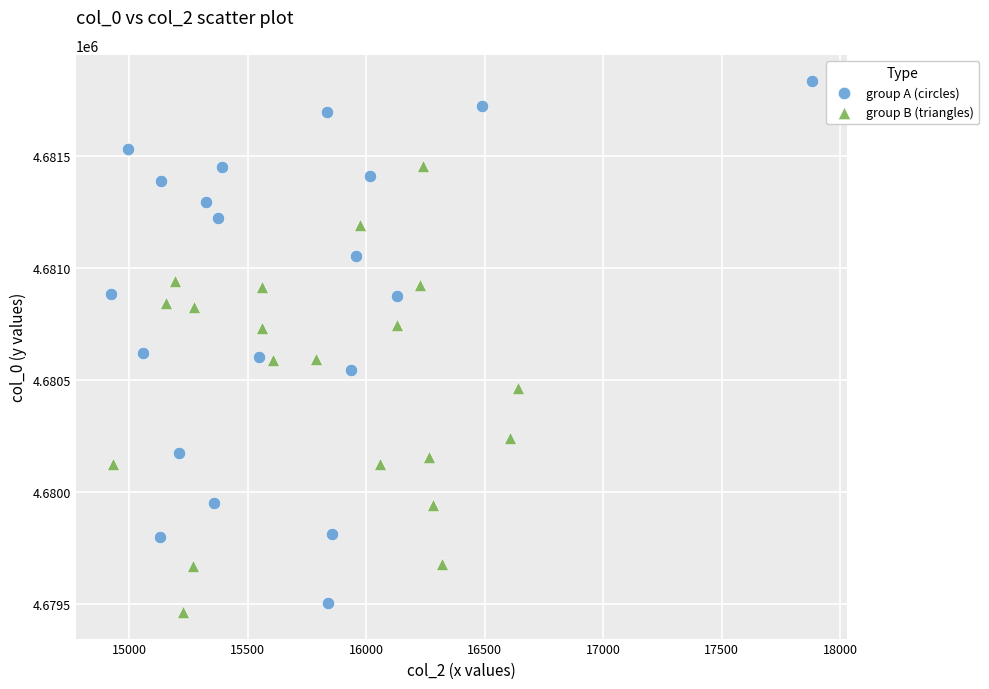

Which series reaches the maximum Y coordinate?

group A (circles)